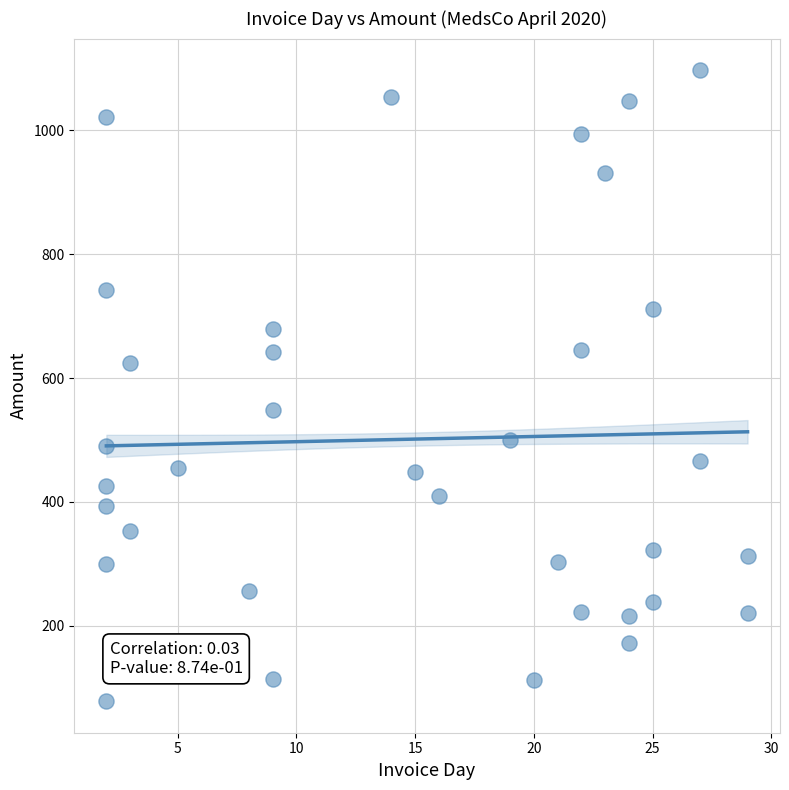

What is the range of X values (max minus min)?

27.0